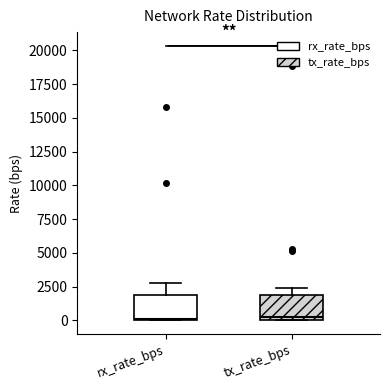

Reading left to right, read every box against the y-axis: the position of its median line, the range the box covers, and the ends of its whiskers. The values are not printed on the chart, so give them approximately, as read against the axis.

rx_rate_bps: median 0, box 0 to 2000, whiskers 0 to 3000
tx_rate_bps: median 0 (just above the box's lower edge), box 0 to 2000, whiskers 0 to 2500